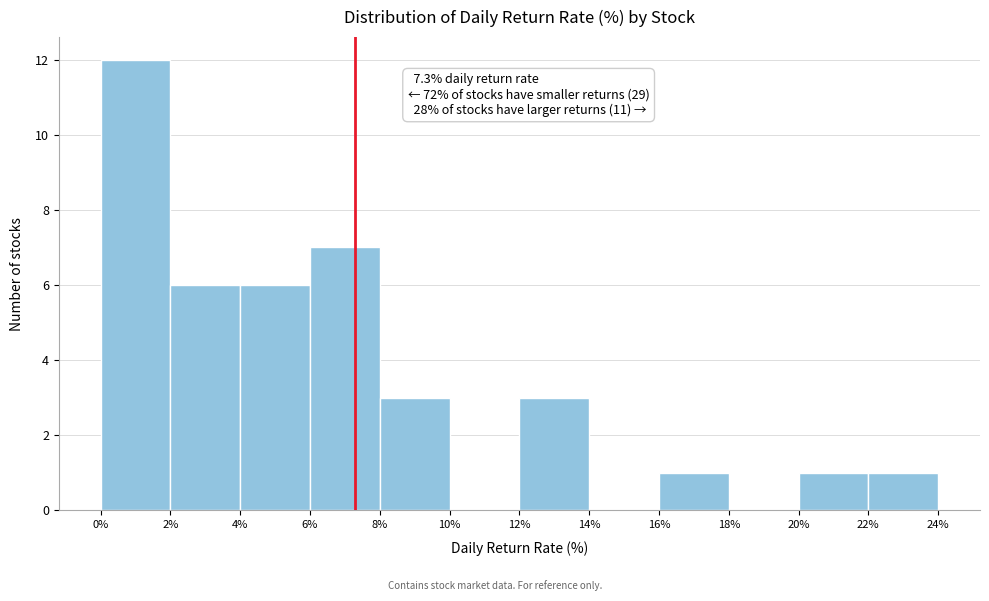

Over which range of the x-axis is the bar tallest?

0% to 2%